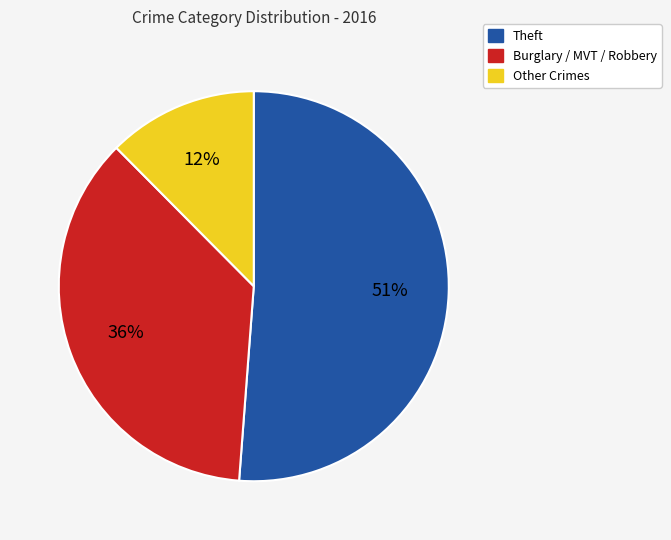

What is the largest slice in the pie chart?

Theft